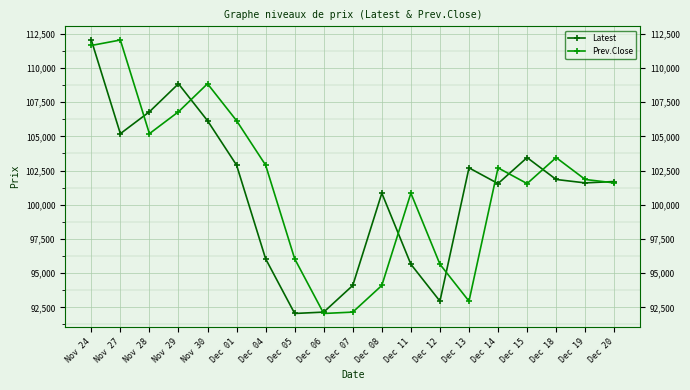

Which series has the largest total across all categories?

Prev.Close